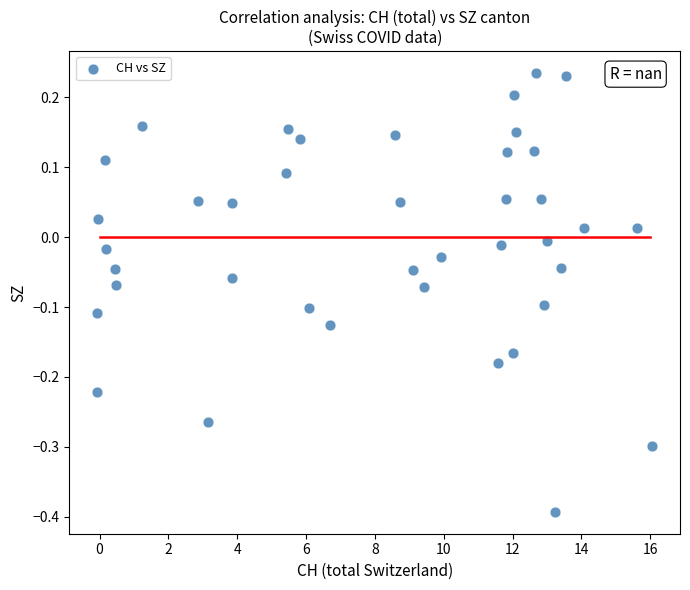

What is the range of Y values (max minus min)?

0.6